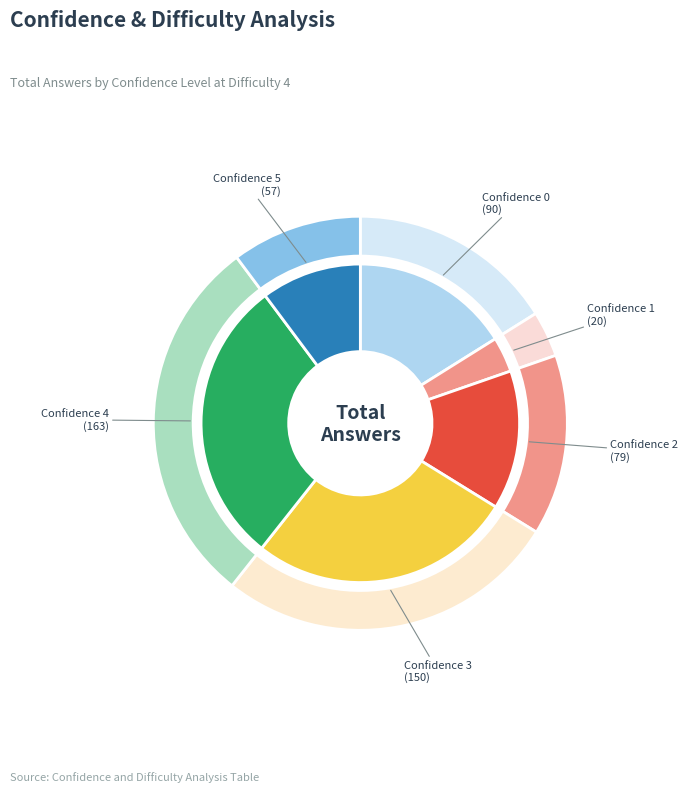

To the nearest percent, what is the difference between the Confidence 0 and Confidence 5 slice percentages?

6%